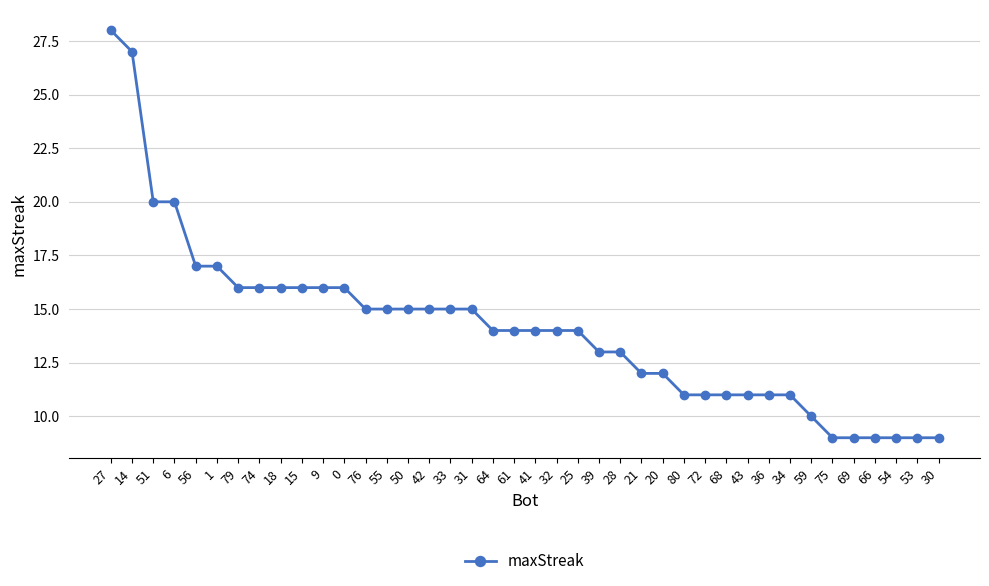

True or false: the data shows 5 at 79.

False